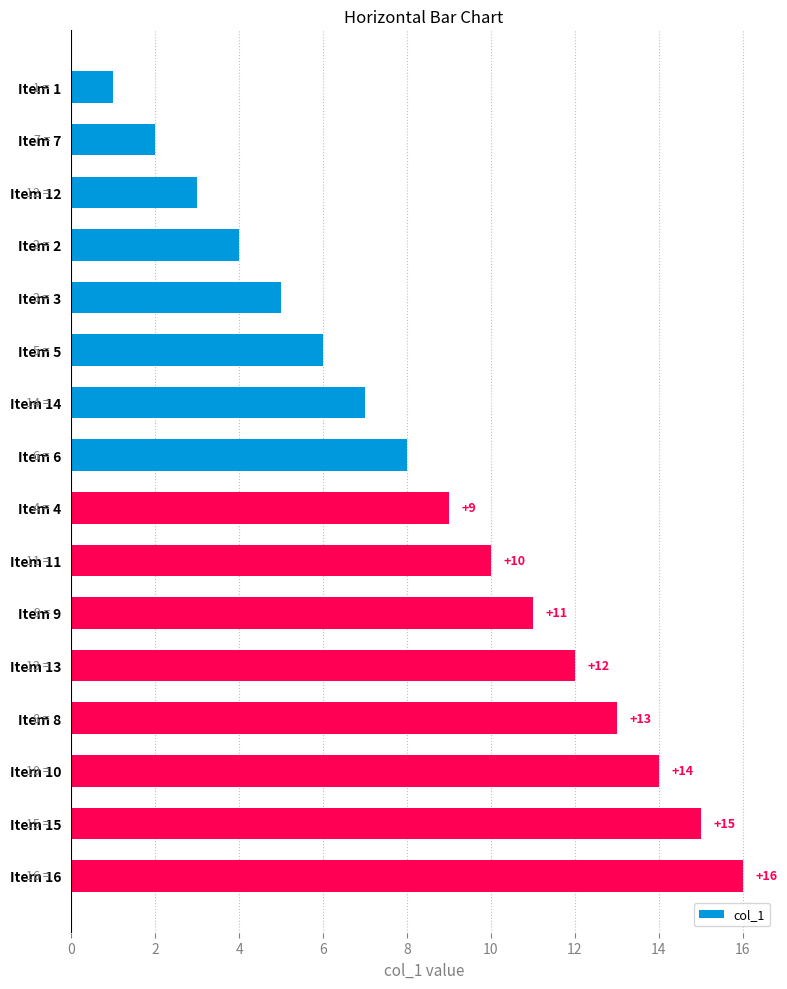

How many bars are there in total?

16